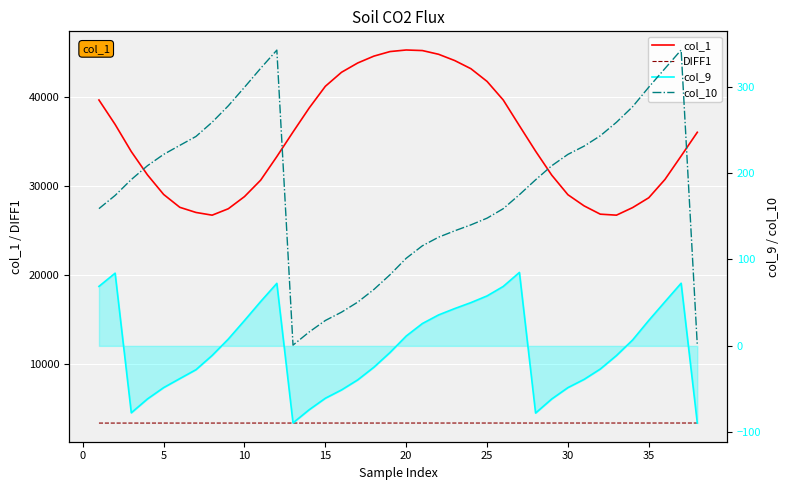

True or false: col_10 has more than 0 interior local peaks.

True